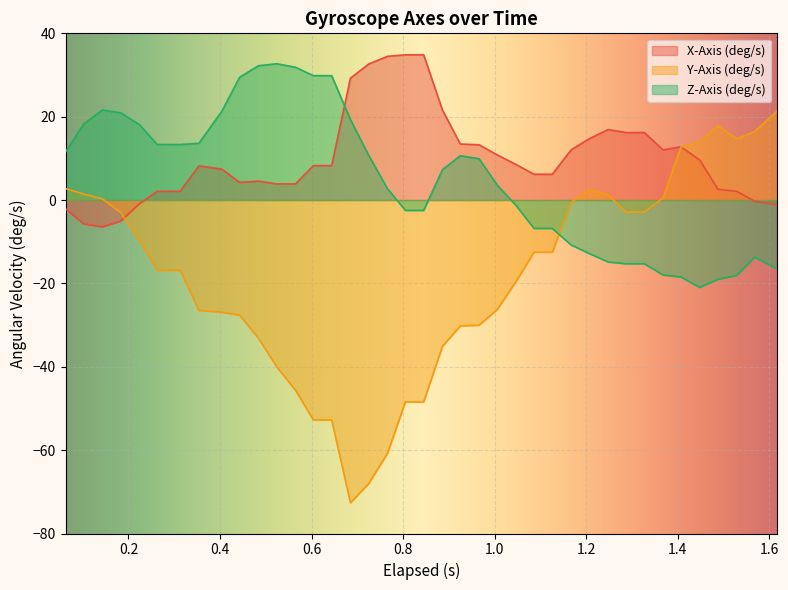

How many lines are shown in the chart?

3